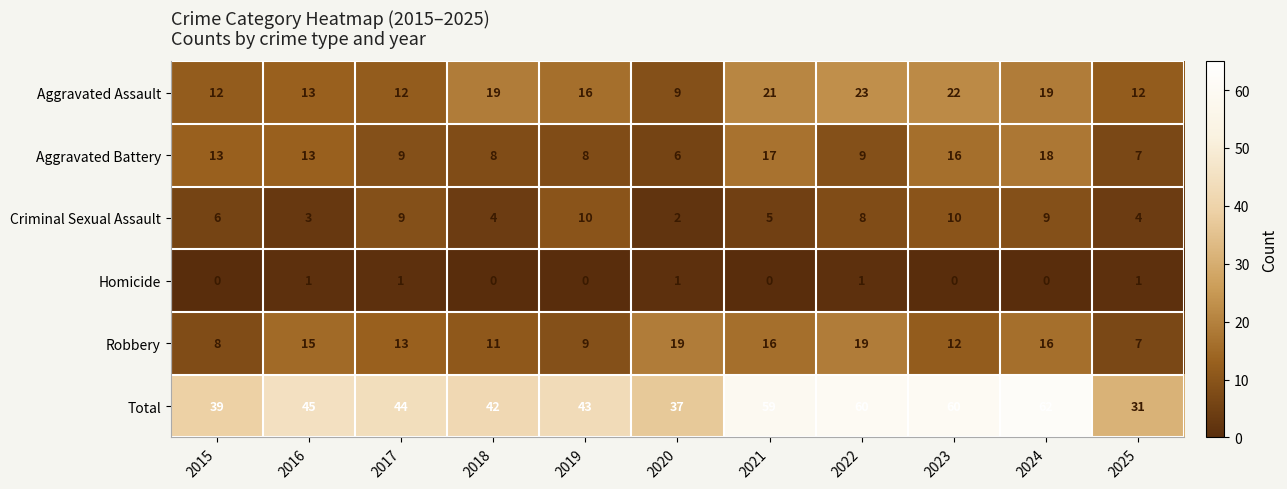

What is the difference between the maximum and minimum values in the Robbery series?

12